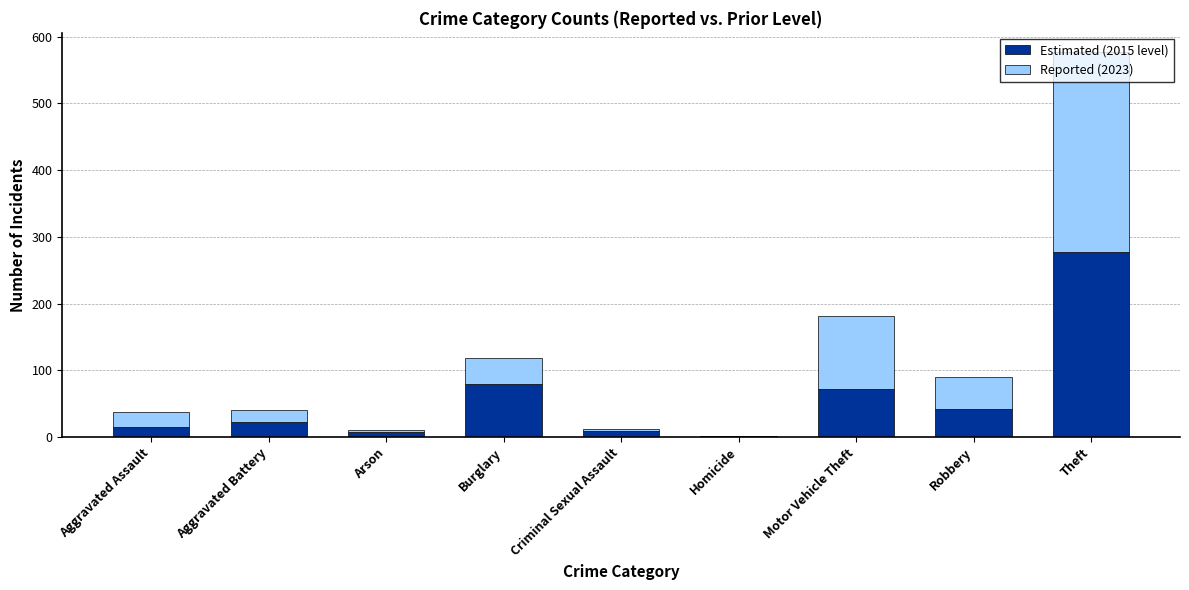

What is the maximum value for Estimated (2015 level)?

277